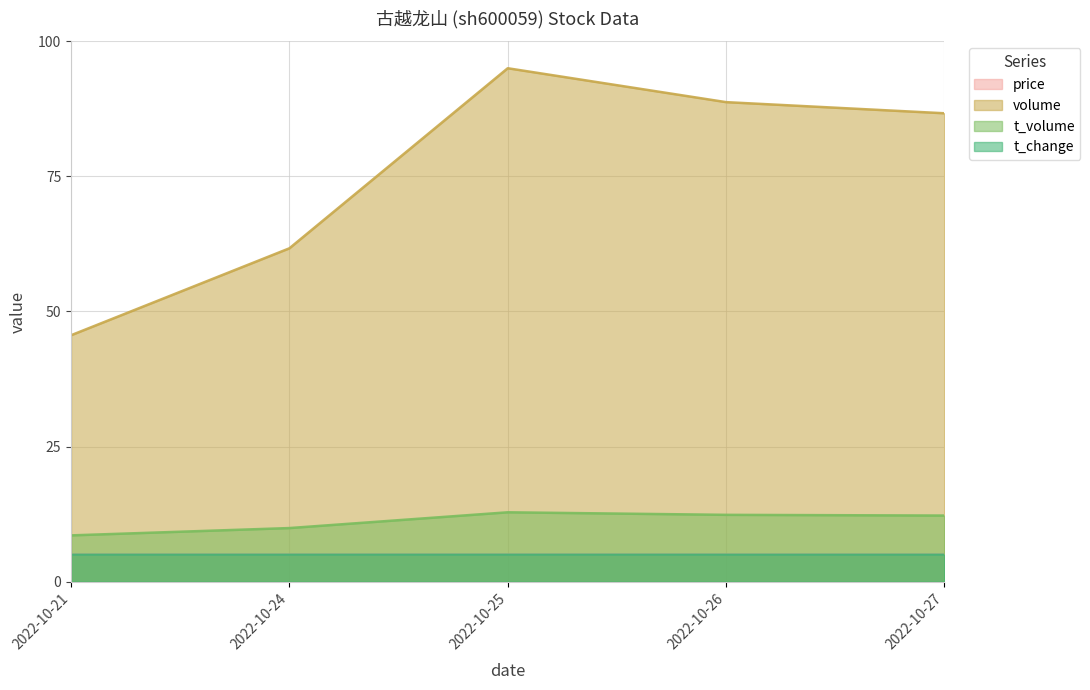

At which label is price closest to 5?

2022-10-24